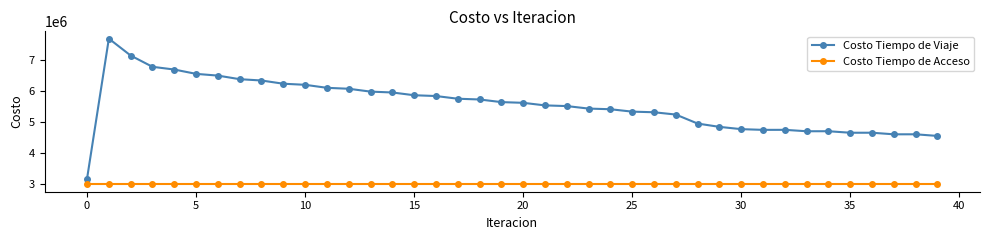

Which series has the widest spread of values?

Costo Tiempo de Viaje